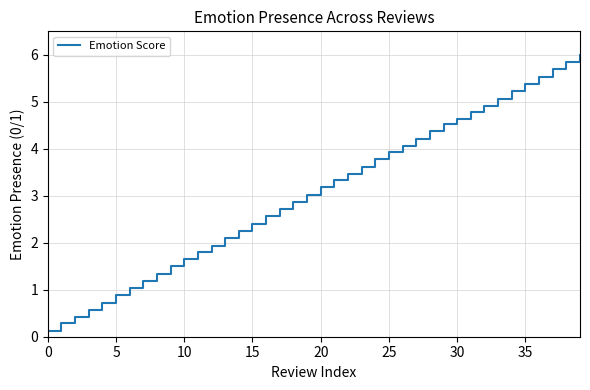

What is the difference between the maximum and minimum values?

5.9